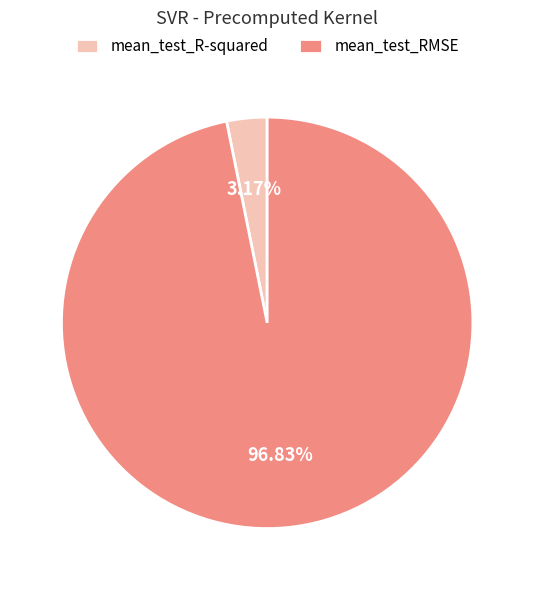

Rank the categories by value from highest to lowest.

mean_test_RMSE, mean_test_R-squared